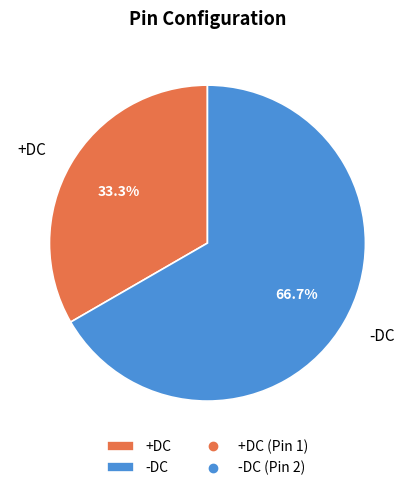

Between -DC and +DC, which is larger?

-DC